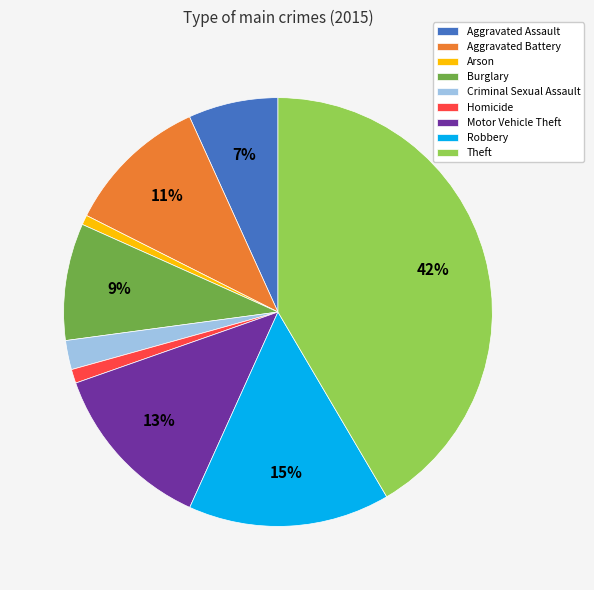

The Burglary slice represents 19% of the pie. True or false?

False